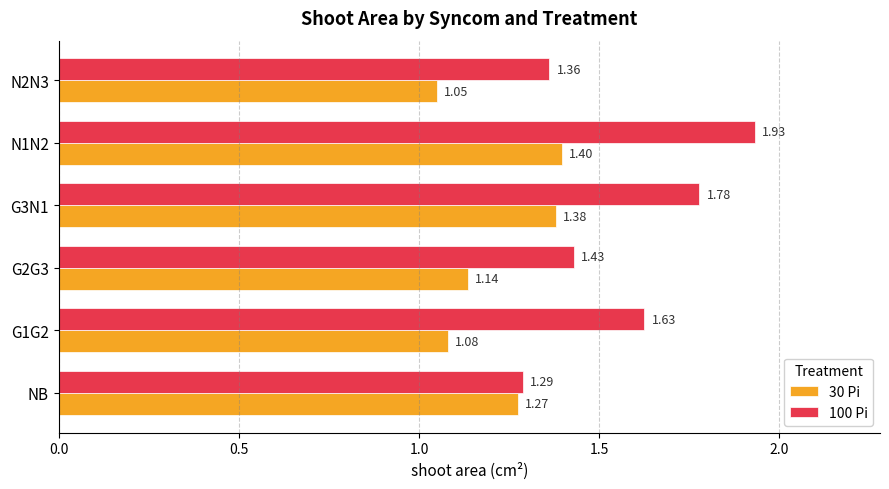

Between NB and G2G3, which series saw the biggest shift?

100 Pi